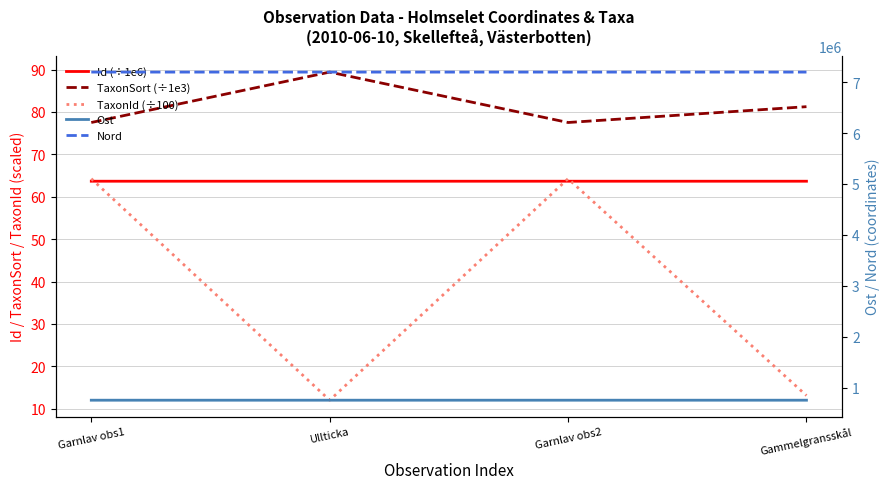

Is the value of Ost at Ullticka greater than the value of TaxonId (÷100) at Gammelgransskål?

Yes